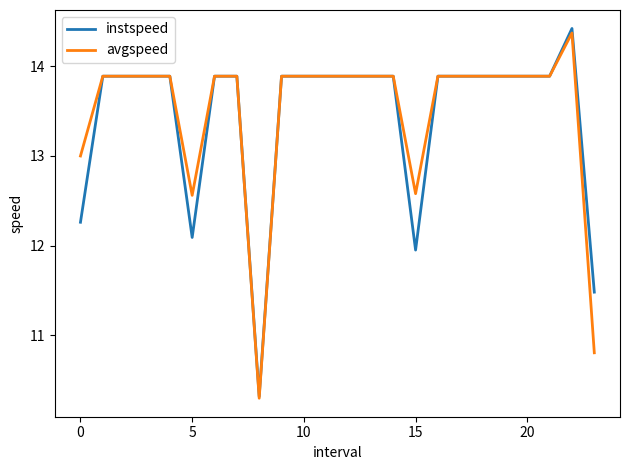

What is the greatest value displayed?

14.4